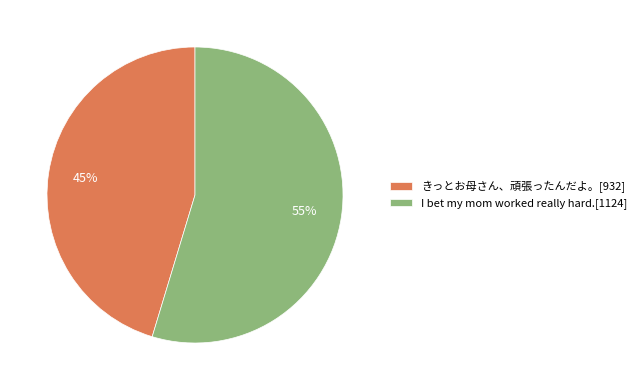

Rank the categories by value from lowest to highest.

きっとお母さん、頑張ったんだよ。[932], I bet my mom worked really hard.[1124]